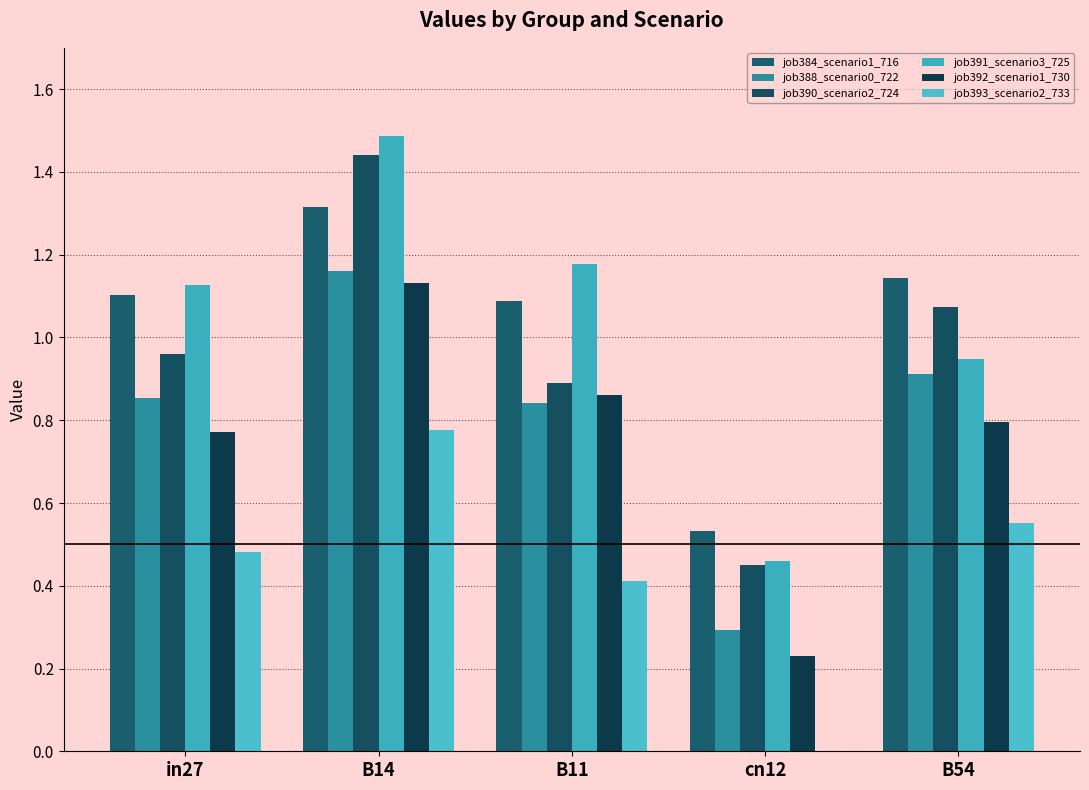

What is the sum of the job392_scenario1_730 values at B11 and B14?

2.0